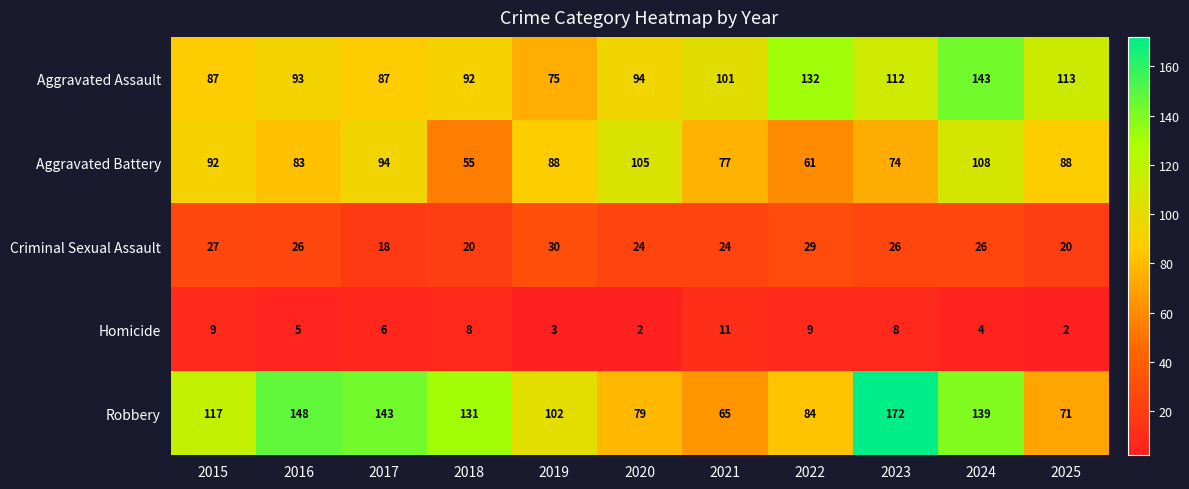

How many data points in Criminal Sexual Assault are less than 26?

5